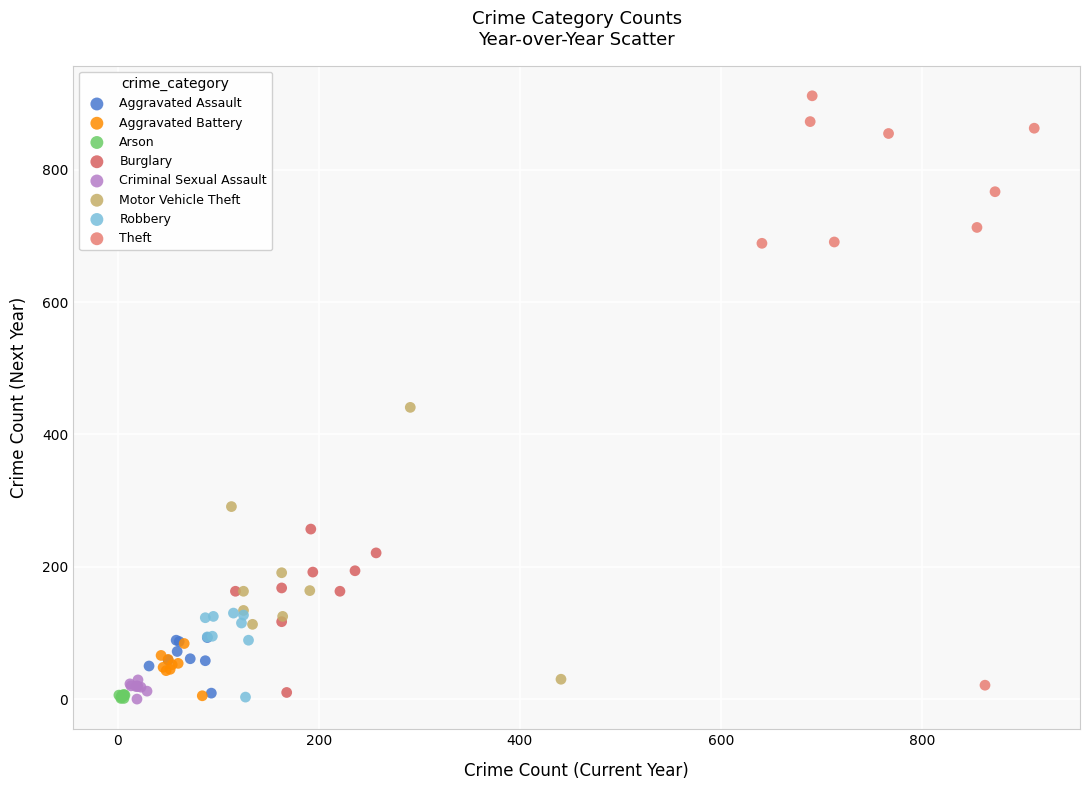

Which series reaches the maximum Y coordinate?

Theft